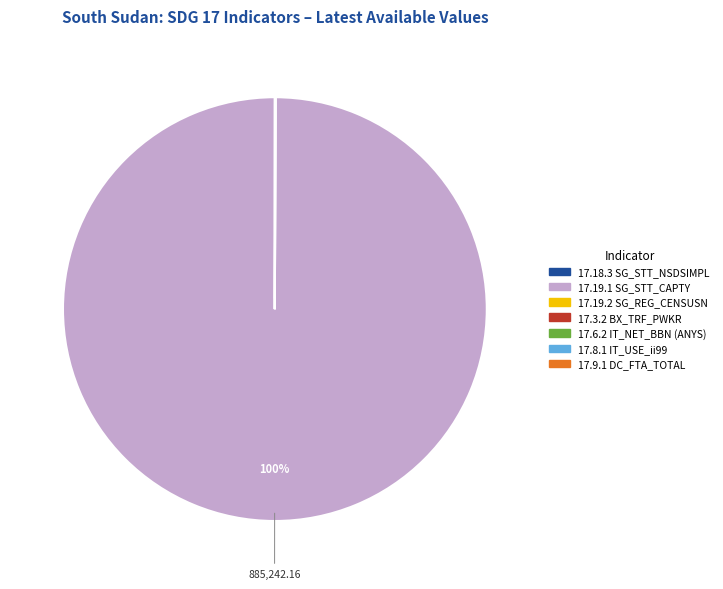

Which category accounts for the majority?

17.19.1 SG_STT_CAPTY